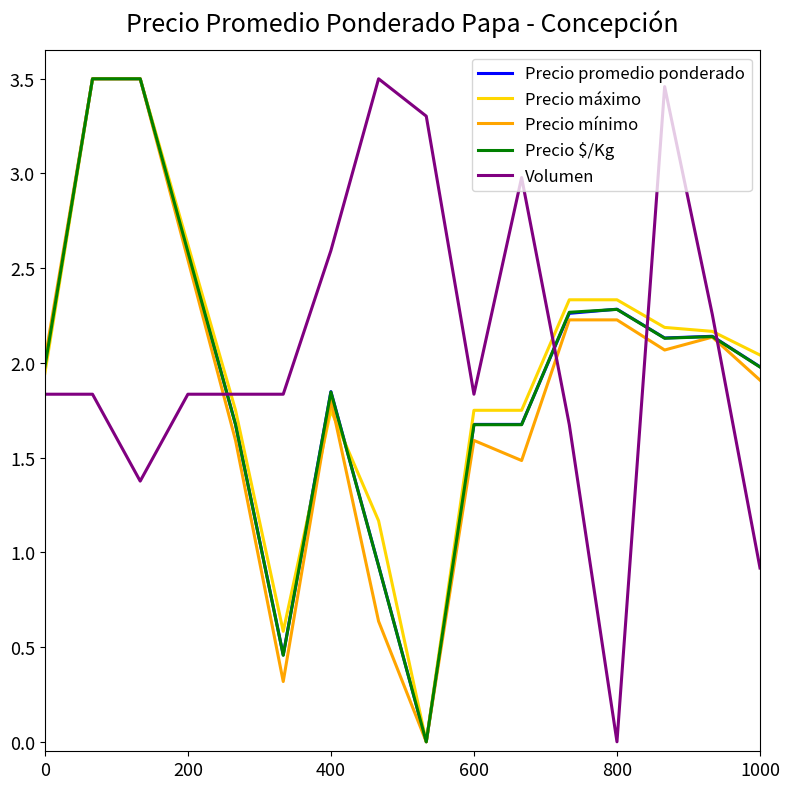

How many positive values does the Precio mínimo series have?

15